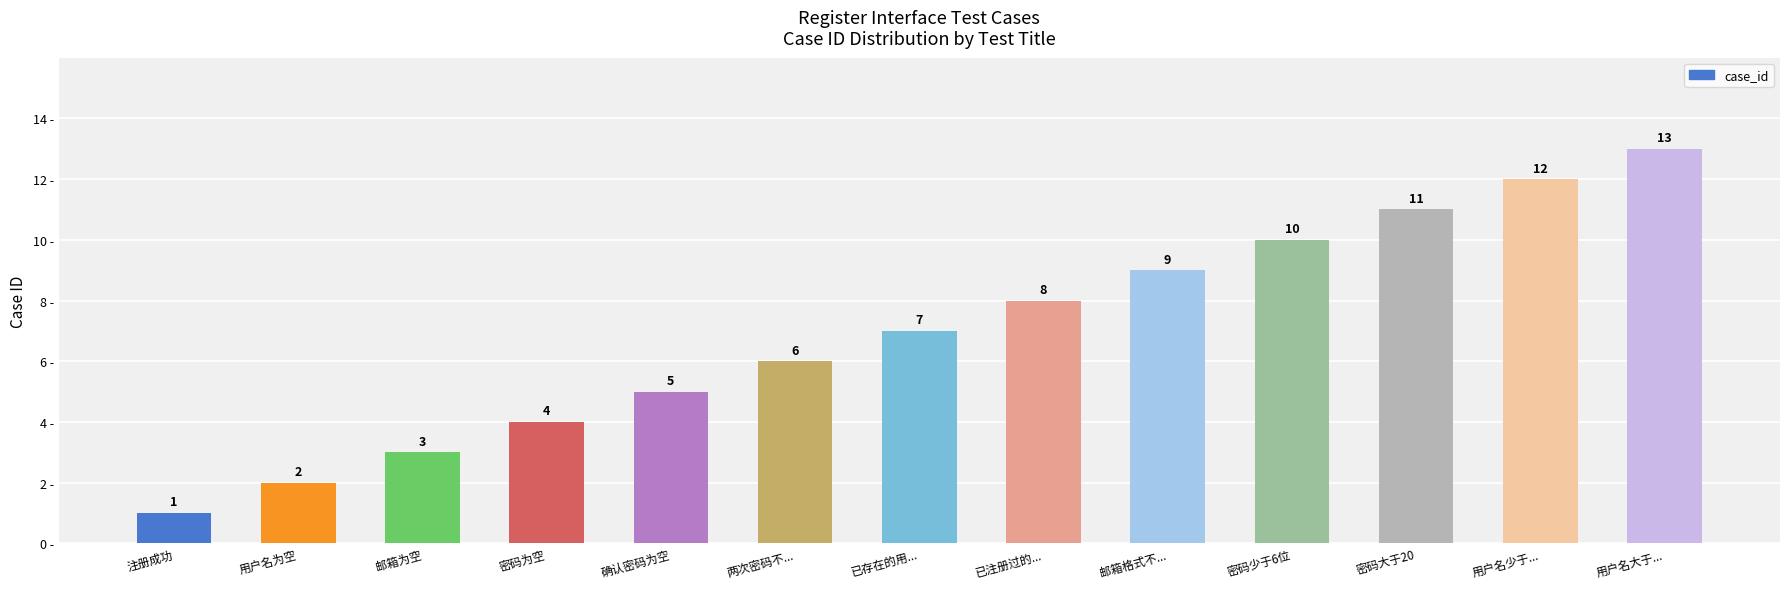

What is the value of the 11th bar from the left?

11